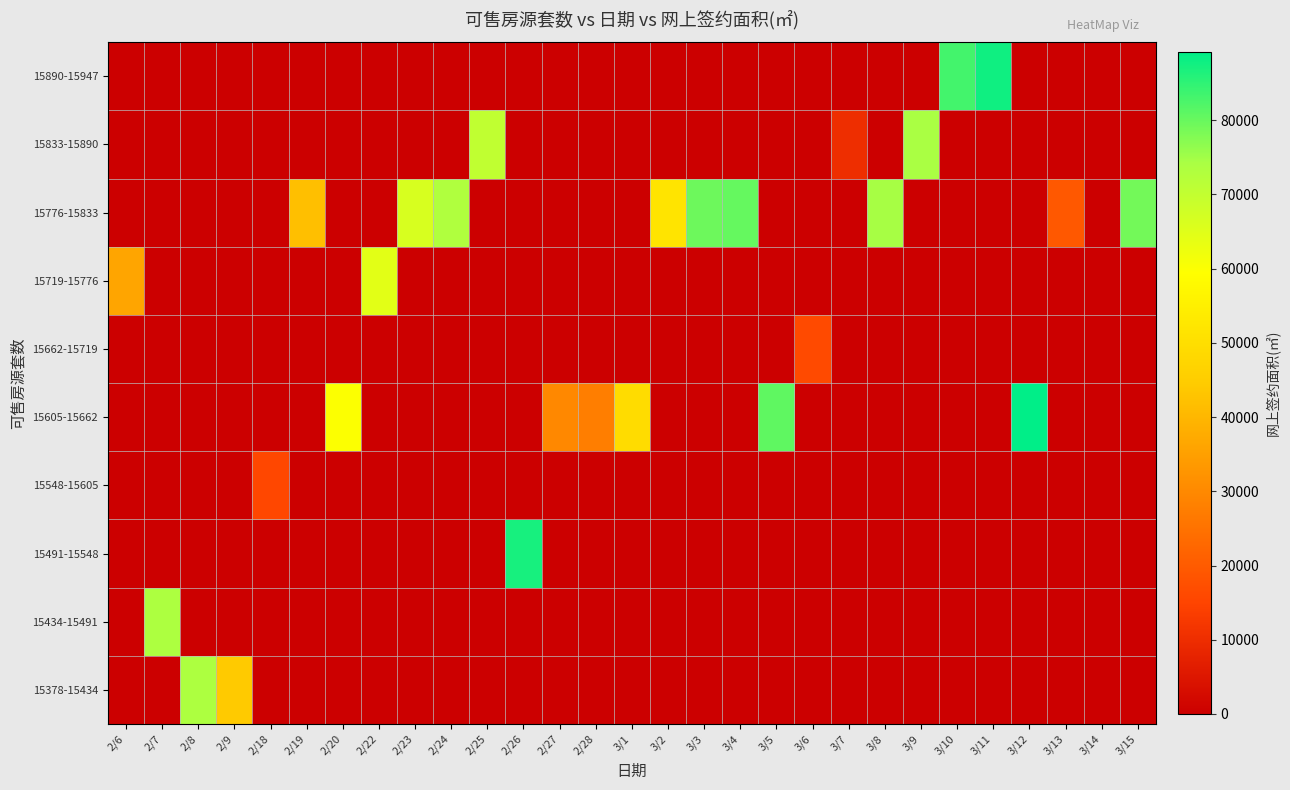

Reading left to right, list all the values displayed in this chart.

15378-15434: 2/6=0.0	2/7=0.0	2/8=73625.5	2/9=44337.5	2/18=0.0	2/19=0.0	2/20=0.0	2/22=0.0	2/23=0.0	2/24=0.0	2/25=0.0	2/26=0.0	2/27=0.0	2/28=0.0	3/1=0.0	3/2=0.0	3/3=0.0	3/4=0.0	3/5=0.0	3/6=0.0	3/7=0.0	3/8=0.0	3/9=0.0	3/10=0.0	3/11=0.0	3/12=0.0	3/13=0.0	3/14=0.0	3/15=0.0
15434-15491: 2/6=0.0	2/7=73625.5	2/8=0.0	2/9=0.0	2/18=0.0	2/19=0.0	2/20=0.0	2/22=0.0	2/23=0.0	2/24=0.0	2/25=0.0	2/26=0.0	2/27=0.0	2/28=0.0	3/1=0.0	3/2=0.0	3/3=0.0	3/4=0.0	3/5=0.0	3/6=0.0	3/7=0.0	3/8=0.0	3/9=0.0	3/10=0.0	3/11=0.0	3/12=0.0	3/13=0.0	3/14=0.0	3/15=0.0
15491-15548: 2/6=0.0	2/7=0.0	2/8=0.0	2/9=0.0	2/18=0.0	2/19=0.0	2/20=0.0	2/22=0.0	2/23=0.0	2/24=0.0	2/25=0.0	2/26=86890.3	2/27=0.0	2/28=0.0	3/1=0.0	3/2=0.0	3/3=0.0	3/4=0.0	3/5=0.0	3/6=0.0	3/7=0.0	3/8=0.0	3/9=0.0	3/10=0.0	3/11=0.0	3/12=0.0	3/13=0.0	3/14=0.0	3/15=0.0
15548-15605: 2/6=0.0	2/7=0.0	2/8=0.0	2/9=0.0	2/18=15776.4	2/19=0.0	2/20=0.0	2/22=0.0	2/23=0.0	2/24=0.0	2/25=0.0	2/26=0.0	2/27=0.0	2/28=0.0	3/1=0.0	3/2=0.0	3/3=0.0	3/4=0.0	3/5=0.0	3/6=0.0	3/7=0.0	3/8=0.0	3/9=0.0	3/10=0.0	3/11=0.0	3/12=0.0	3/13=0.0	3/14=0.0	3/15=0.0
15605-15662: 2/6=0.0	2/7=0.0	2/8=0.0	2/9=0.0	2/18=0.0	2/19=0.0	2/20=59734.7	2/22=0.0	2/23=0.0	2/24=0.0	2/25=0.0	2/26=0.0	2/27=29941.7	2/28=27709.2	3/1=49342.0	3/2=0.0	3/3=0.0	3/4=0.0	3/5=80789.4	3/6=0.0	3/7=0.0	3/8=0.0	3/9=0.0	3/10=0.0	3/11=0.0	3/12=89149.2	3/13=0.0	3/14=0.0	3/15=0.0
15662-15719: 2/6=0.0	2/7=0.0	2/8=0.0	2/9=0.0	2/18=0.0	2/19=0.0	2/20=0.0	2/22=0.0	2/23=0.0	2/24=0.0	2/25=0.0	2/26=0.0	2/27=0.0	2/28=0.0	3/1=0.0	3/2=0.0	3/3=0.0	3/4=0.0	3/5=0.0	3/6=16213.5	3/7=0.0	3/8=0.0	3/9=0.0	3/10=0.0	3/11=0.0	3/12=0.0	3/13=0.0	3/14=0.0	3/15=0.0
15719-15776: 2/6=36139.3	2/7=0.0	2/8=0.0	2/9=0.0	2/18=0.0	2/19=0.0	2/20=0.0	2/22=64303.7	2/23=0.0	2/24=0.0	2/25=0.0	2/26=0.0	2/27=0.0	2/28=0.0	3/1=0.0	3/2=0.0	3/3=0.0	3/4=0.0	3/5=0.0	3/6=0.0	3/7=0.0	3/8=0.0	3/9=0.0	3/10=0.0	3/11=0.0	3/12=0.0	3/13=0.0	3/14=0.0	3/15=0.0
15776-15833: 2/6=0.0	2/7=0.0	2/8=0.0	2/9=0.0	2/18=0.0	2/19=41880.4	2/20=0.0	2/22=0.0	2/23=66275.4	2/24=73120.9	2/25=0.0	2/26=0.0	2/27=0.0	2/28=0.0	3/1=0.0	3/2=51716.0	3/3=79538.1	3/4=80260.4	3/5=0.0	3/6=0.0	3/7=0.0	3/8=74418.6	3/9=0.0	3/10=0.0	3/11=0.0	3/12=0.0	3/13=19415.1	3/14=193.0	3/15=78938.3
15833-15890: 2/6=0.0	2/7=0.0	2/8=0.0	2/9=0.0	2/18=0.0	2/19=0.0	2/20=0.0	2/22=0.0	2/23=0.0	2/24=0.0	2/25=70253.1	2/26=0.0	2/27=0.0	2/28=0.0	3/1=0.0	3/2=0.0	3/3=0.0	3/4=0.0	3/5=0.0	3/6=0.0	3/7=10241.6	3/8=0.0	3/9=74011.8	3/10=0.0	3/11=0.0	3/12=0.0	3/13=0.0	3/14=0.0	3/15=0.0
15890-15947: 2/6=0.0	2/7=0.0	2/8=0.0	2/9=0.0	2/18=0.0	2/19=0.0	2/20=0.0	2/22=0.0	2/23=0.0	2/24=0.0	2/25=0.0	2/26=0.0	2/27=0.0	2/28=0.0	3/1=0.0	3/2=0.0	3/3=0.0	3/4=0.0	3/5=0.0	3/6=0.0	3/7=0.0	3/8=0.0	3/9=0.0	3/10=83118.7	3/11=87600.9	3/12=0.0	3/13=0.0	3/14=0.0	3/15=0.0